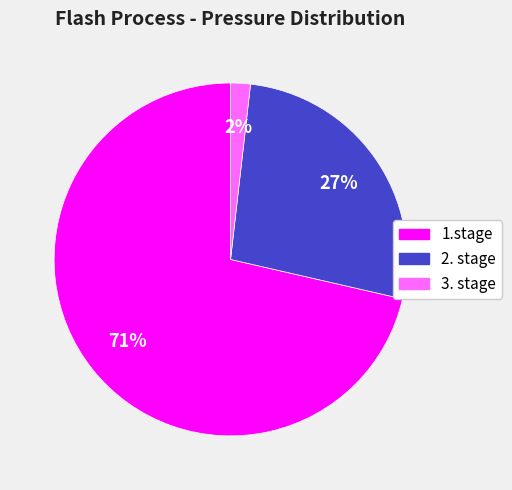

How many slices are in this pie chart?

3